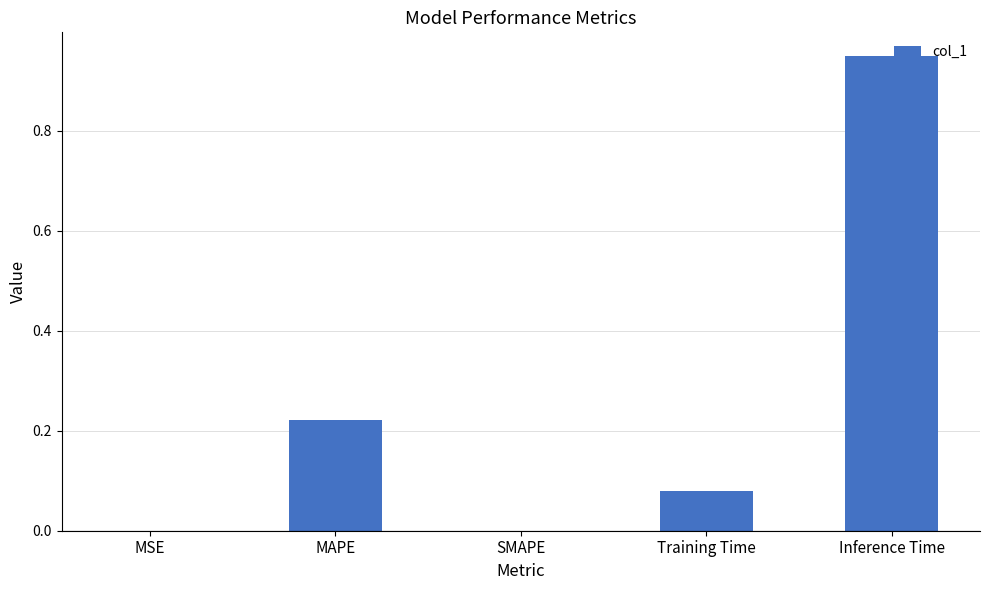

The value at Inference Time is 0.2. True or false?

False